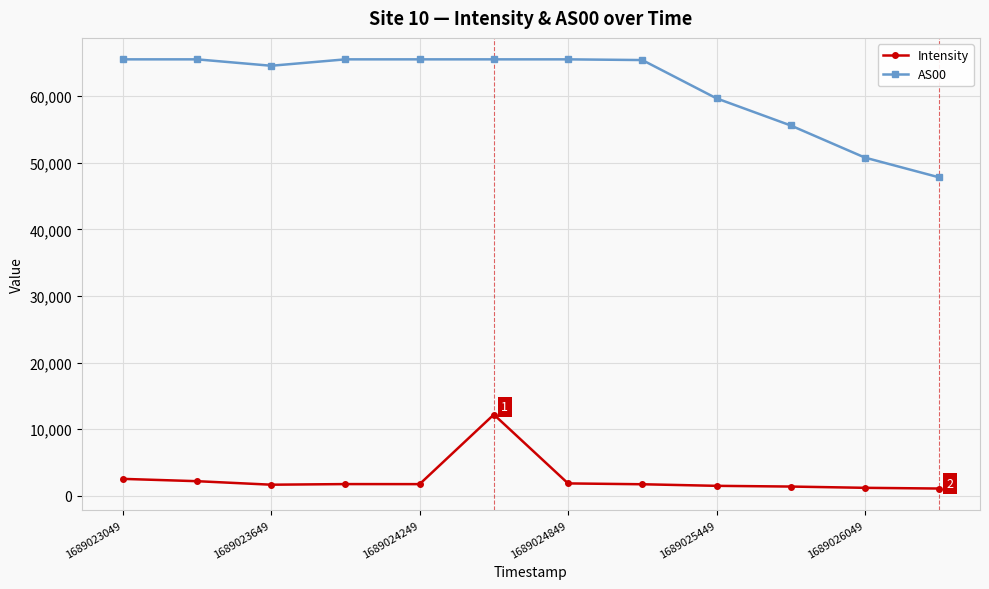

What is the sum of all AS00 values?

737089.0